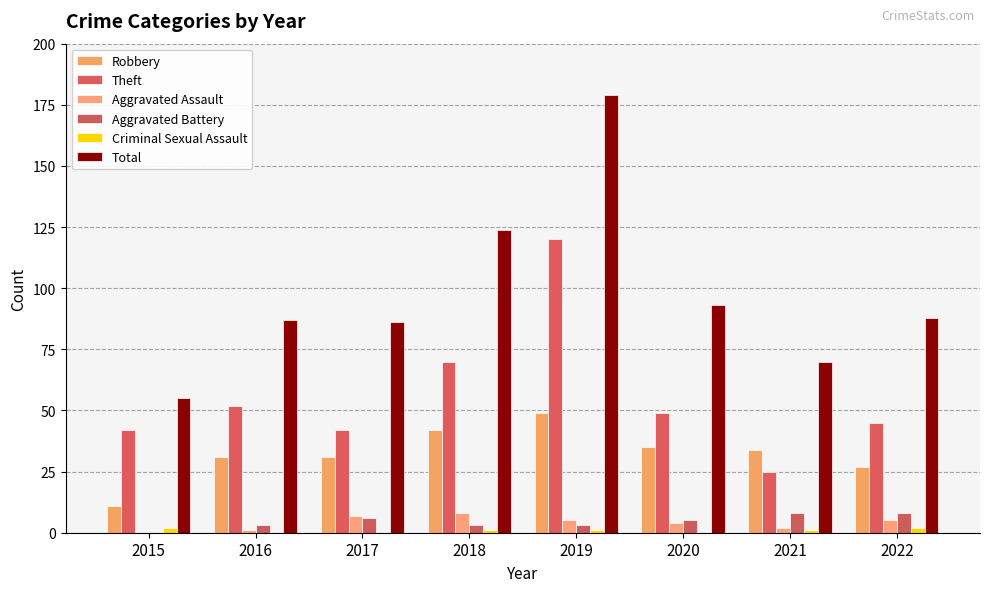

True or false: Aggravated Assault has a value of 3 at 2015.

False